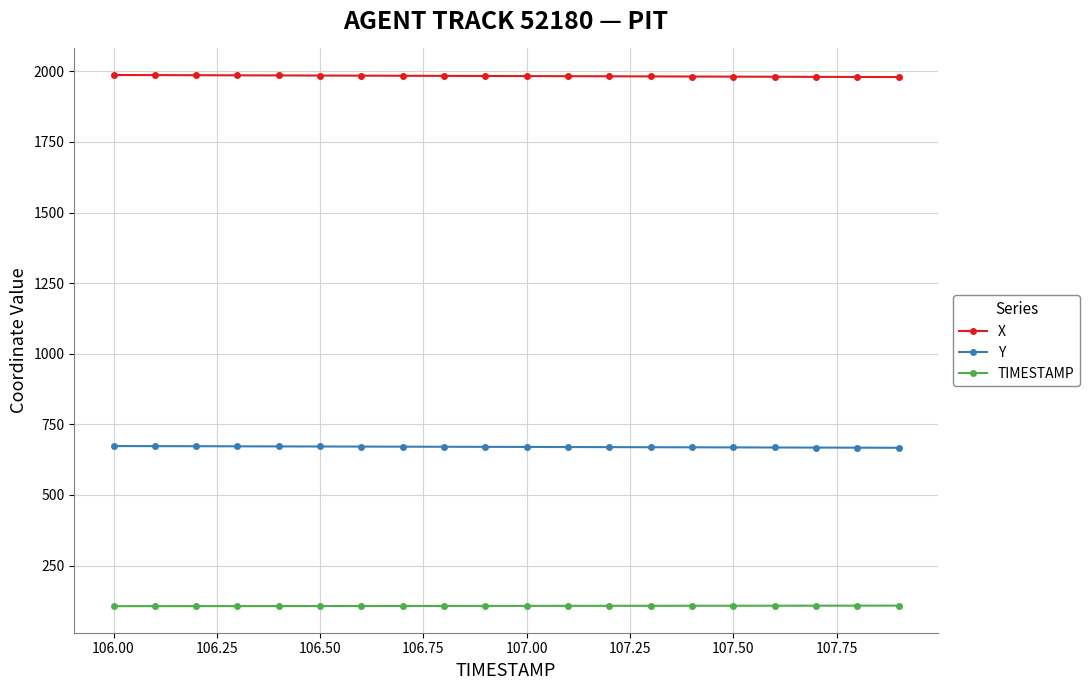

At how many categories does at least one series exceed 144?

20